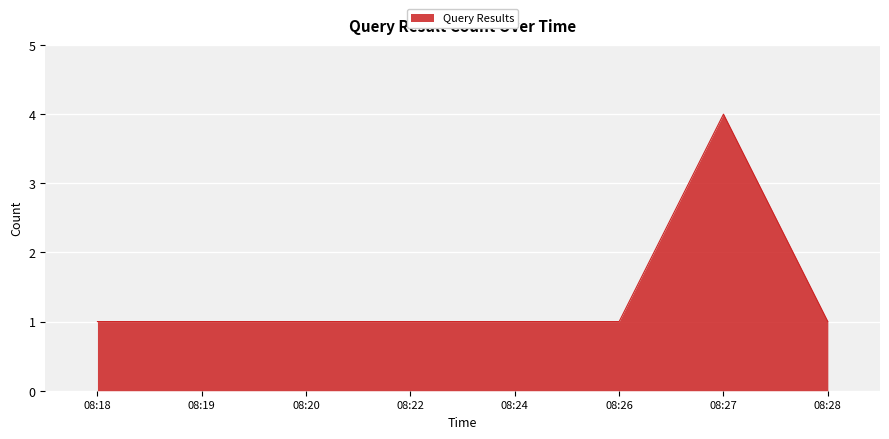

What is the maximum value shown in the chart?

4